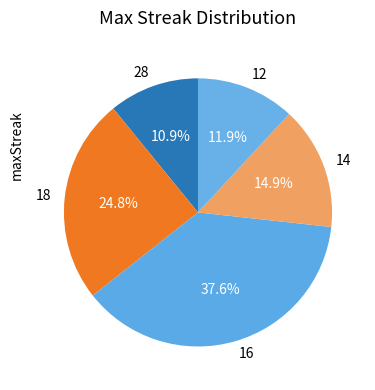

Which category has the biggest portion of the pie?

16